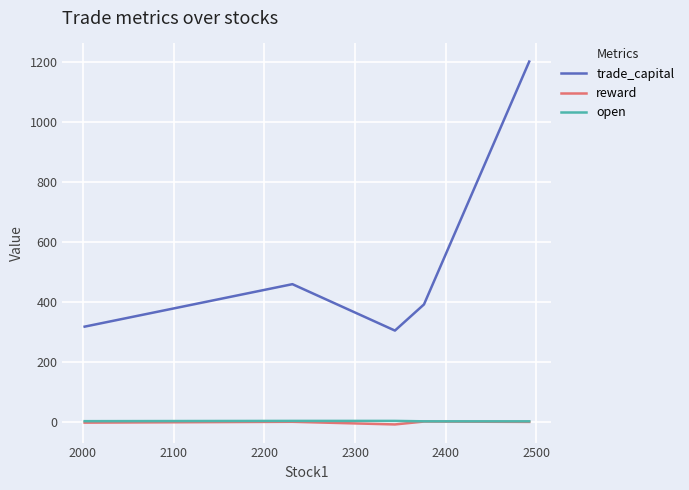

True or false: open and trade_capital intersect in this chart.

False